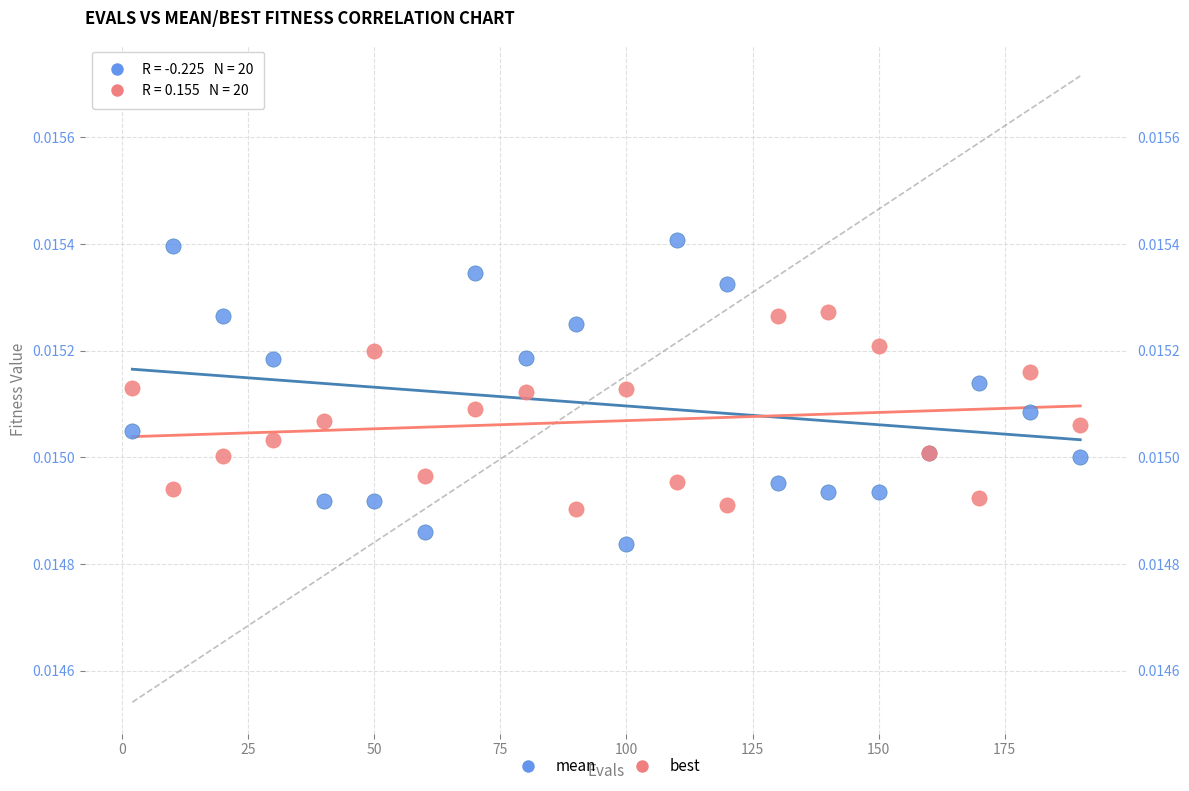

What are all the series names shown in the legend?

mean, best